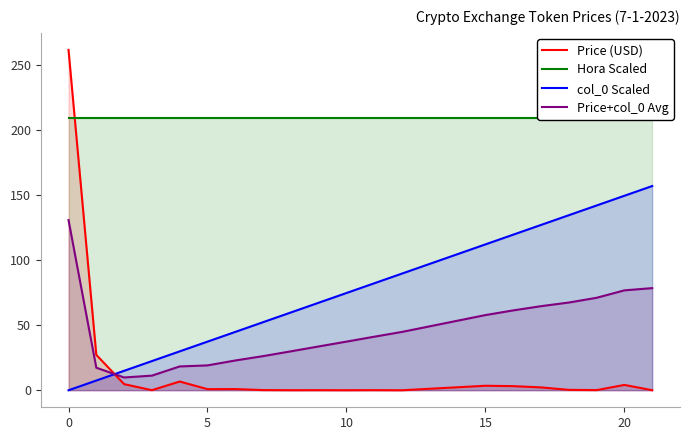

Rank the series at 10 from lowest to highest value.

Price (USD), Price+col_0 Avg, col_0 Scaled, Hora Scaled